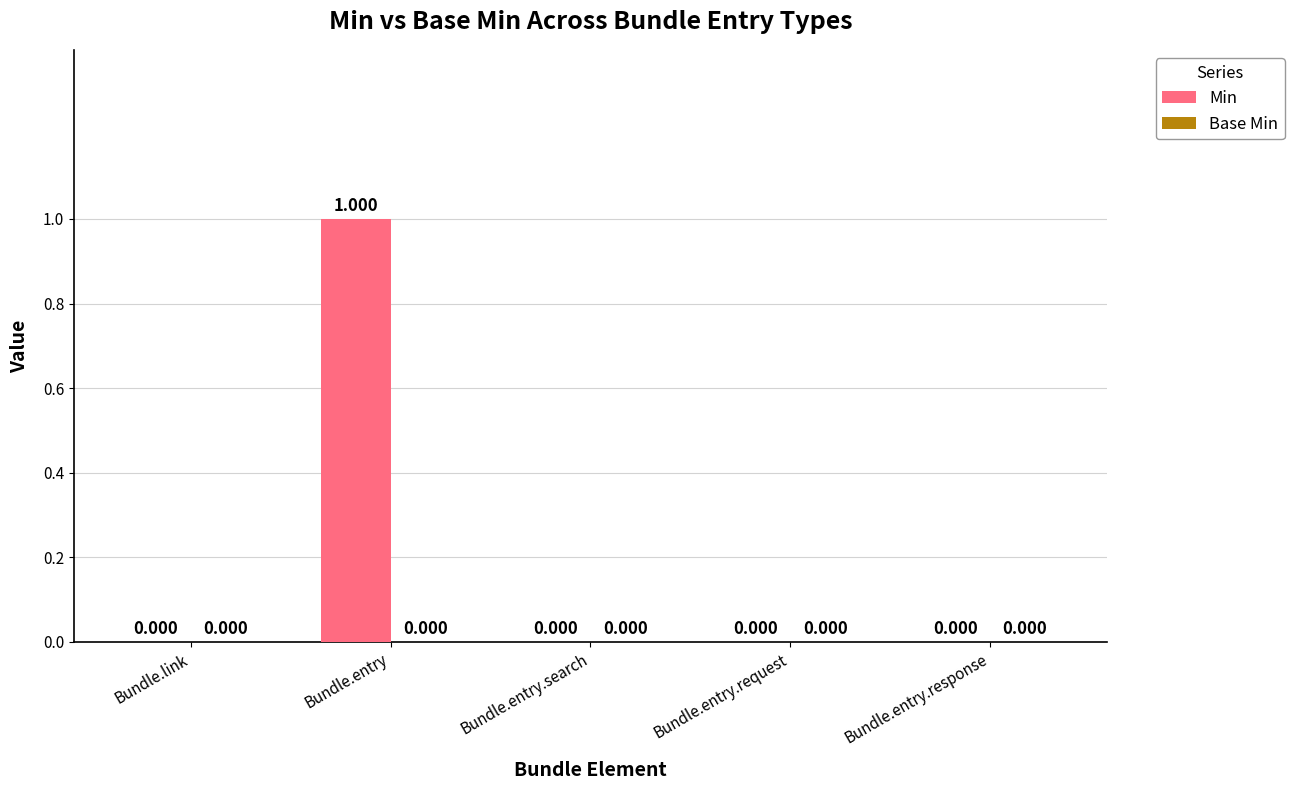

Which category has the highest value across all series?

Bundle.entry